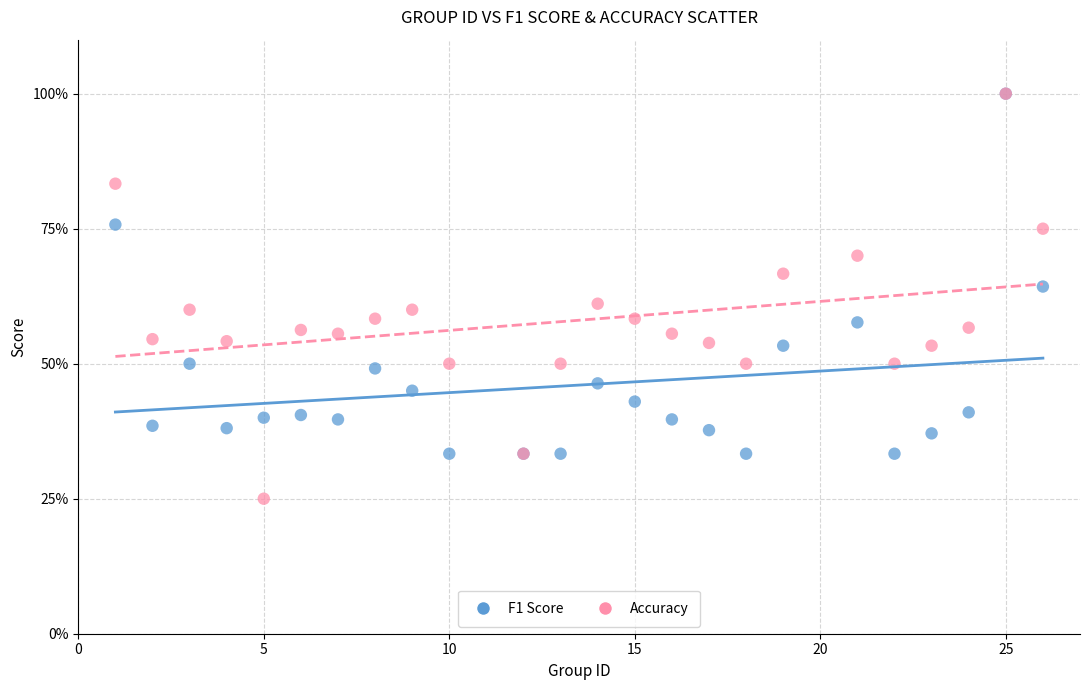

Which series has the widest spread of Y values?

Accuracy